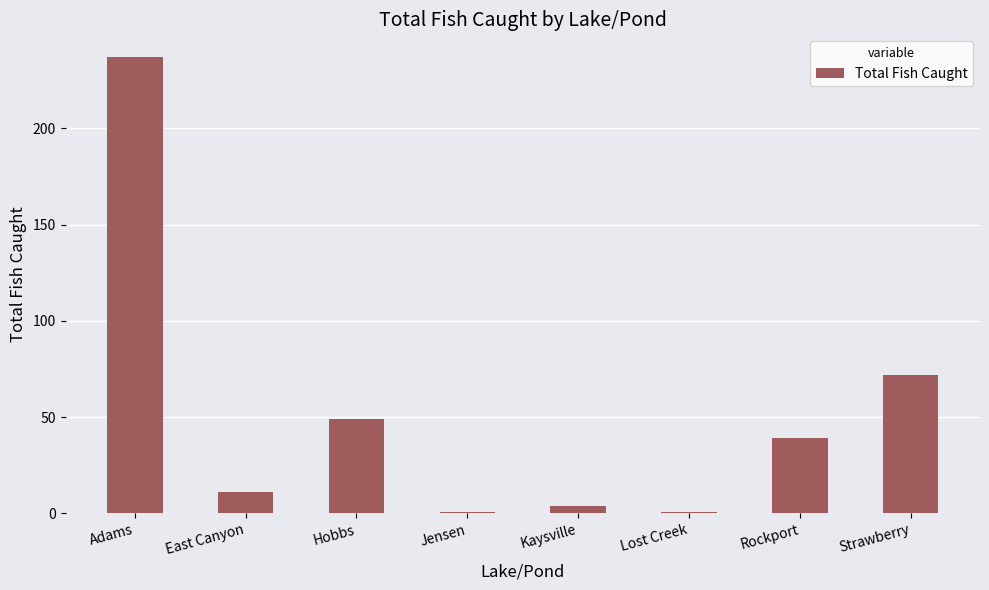

What position from the left is Kaysville?

5